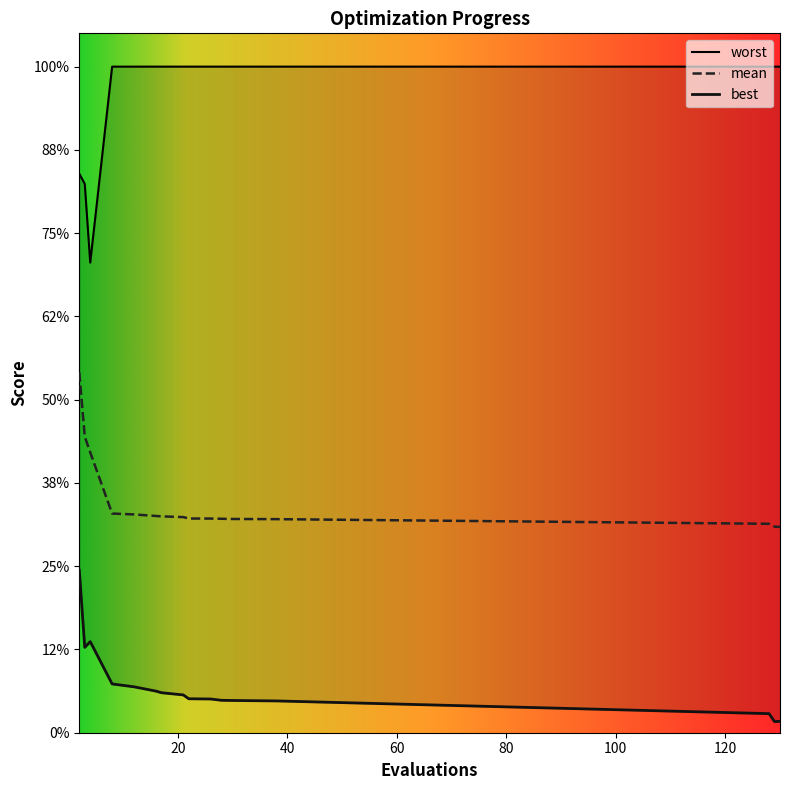

Rank the series at 4 from highest to lowest value.

worst, mean, best